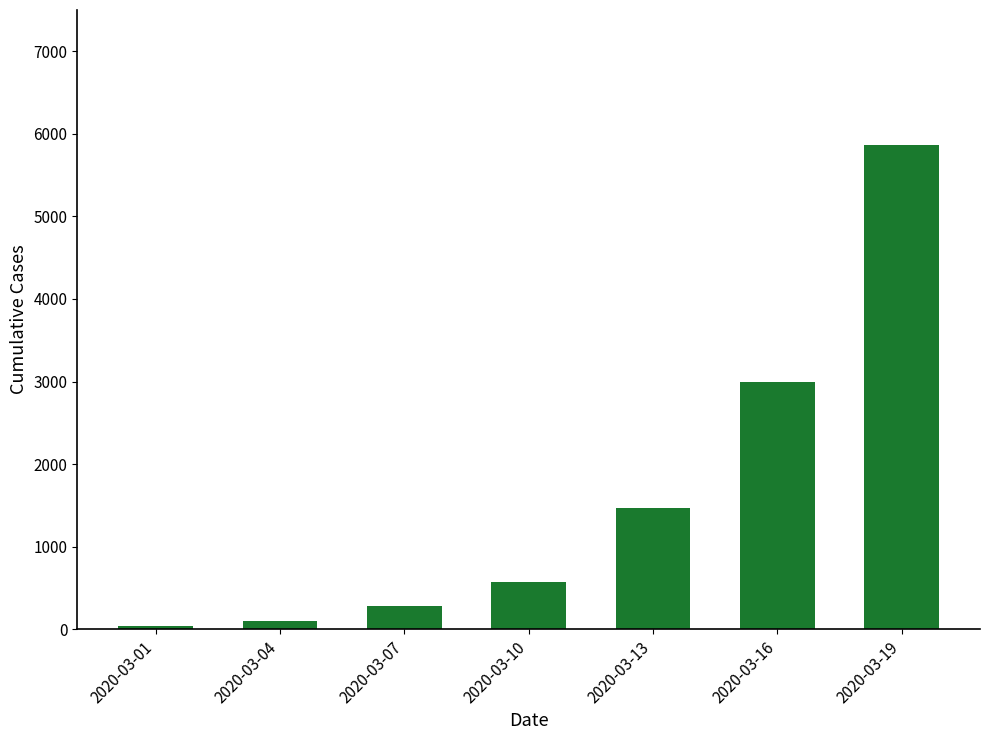

Is it true that the value at 2020-03-16 is 1421?

False